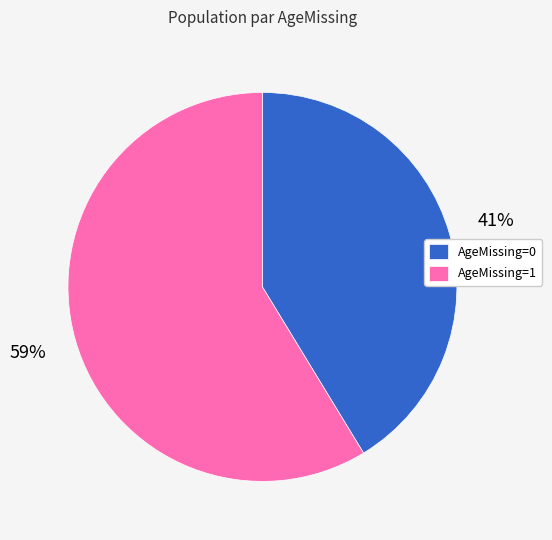

Do AgeMissing=1 and AgeMissing=0 together represent more than half of the pie?

Yes